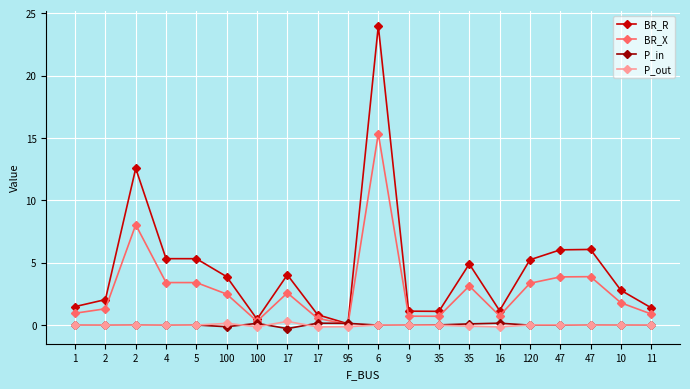

Is this an area chart (filled region under the line)?

No